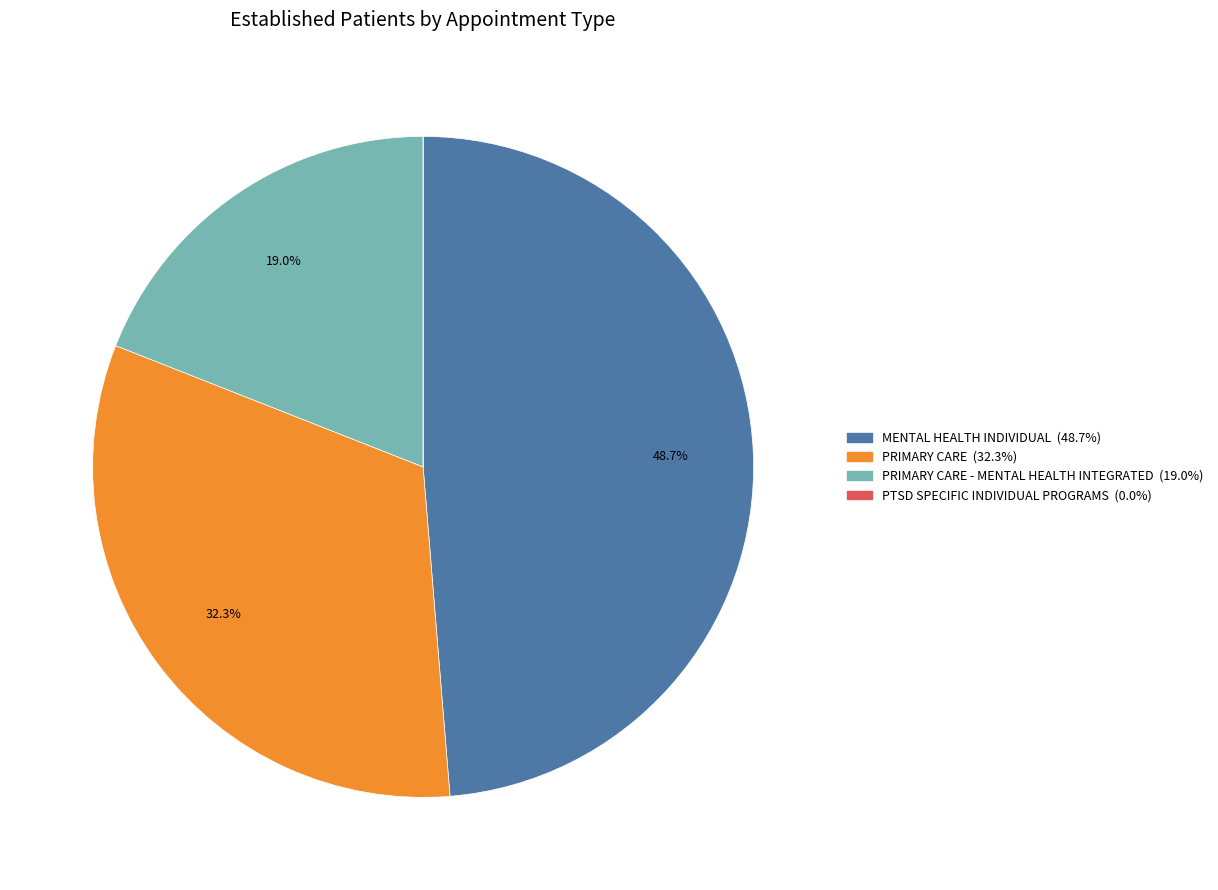

Is there any slice that represents more than half of the pie?

No